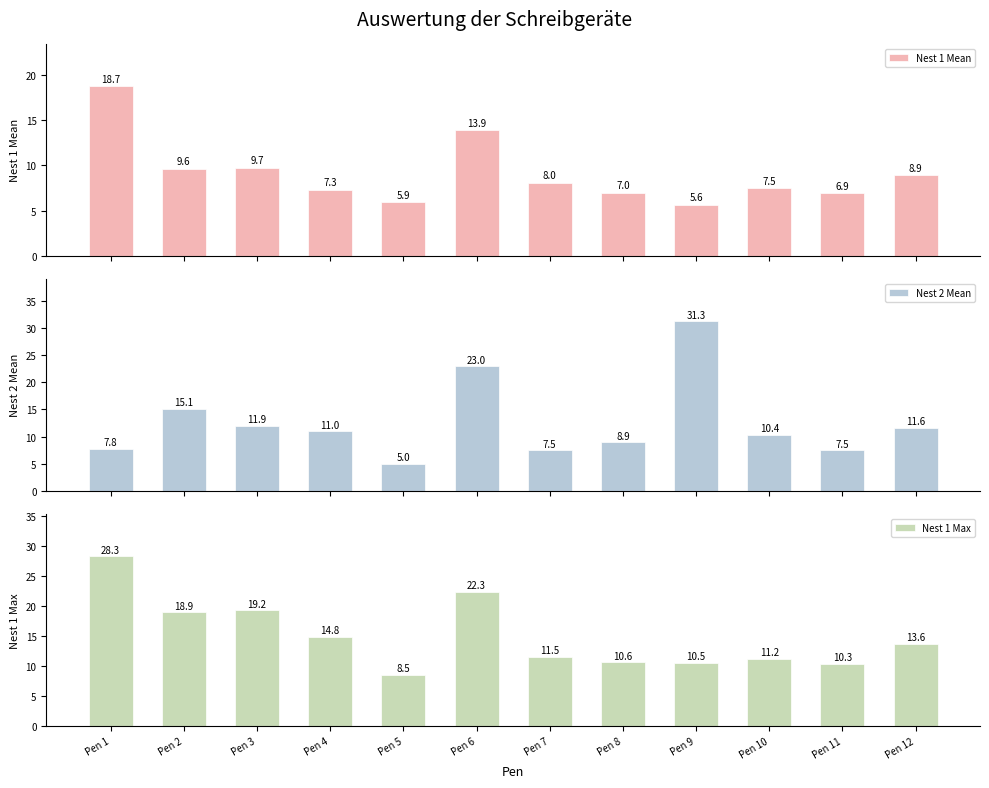

What is the value of the Nest 1 Mean bar at the 5th from the left?

5.9